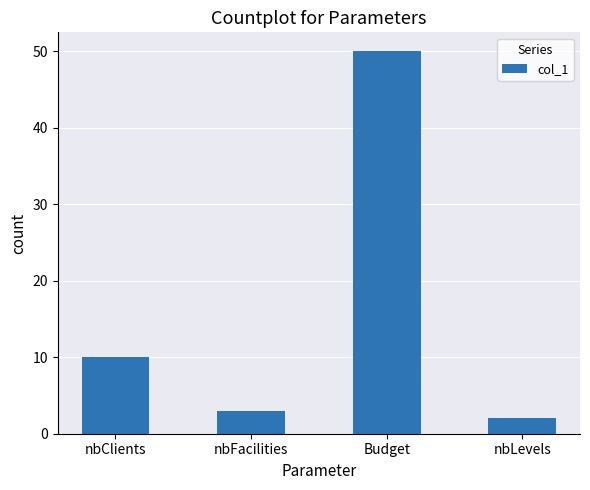

Which label corresponds to the largest value in the chart?

Budget